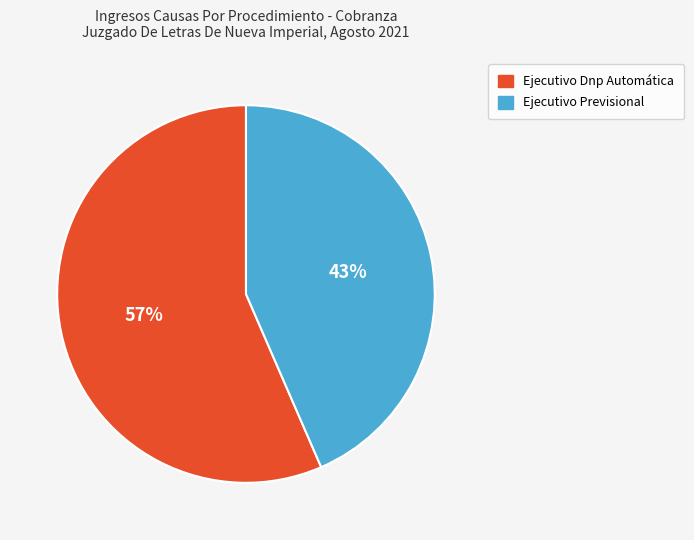

To the nearest percent, what portion does Ejecutivo Previsional represent?

43%